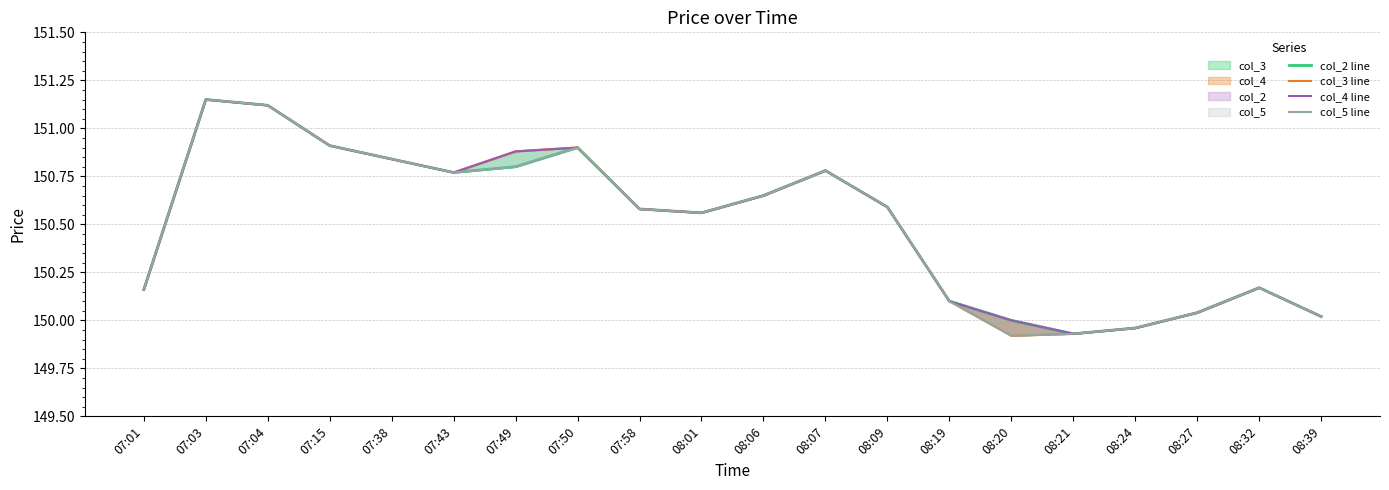

At which category does col_4 line reach its first local valley?

07:43